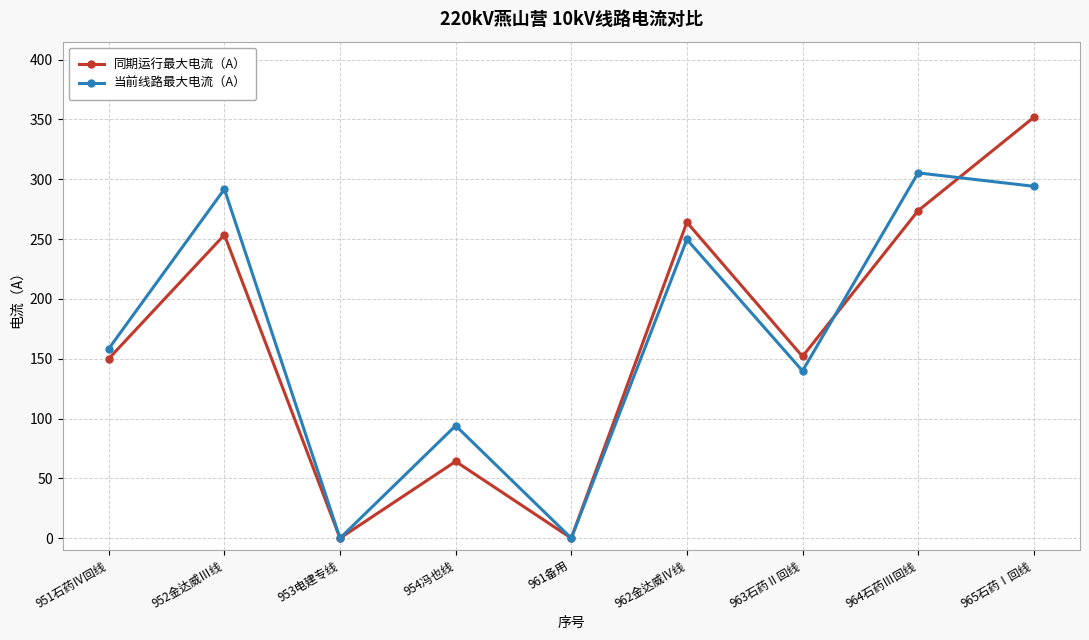

How many data points in 当前线路最大电流（A） are above 158?

5